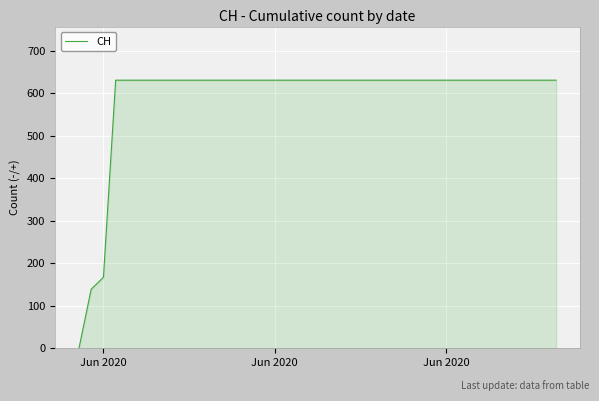

What is the maximum value shown in the chart?

631